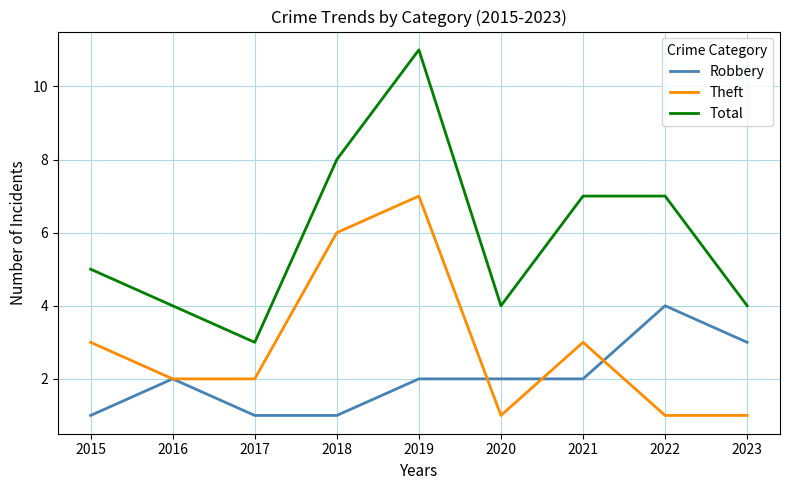

Which category has the highest value in the Robbery series?

2022